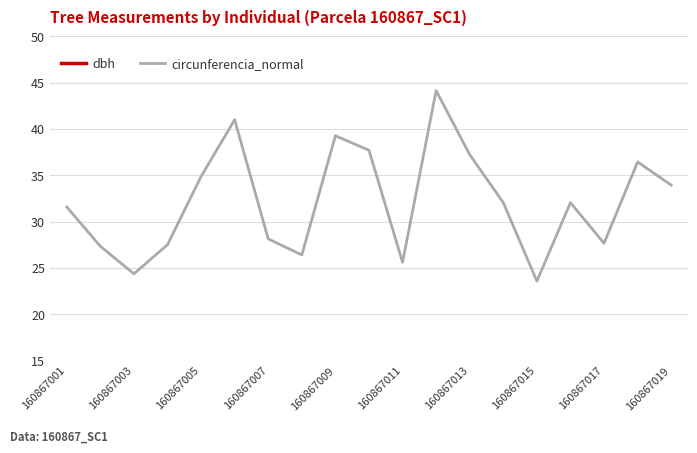

Which category has the lowest value in the circunferencia_normal series?

160867015